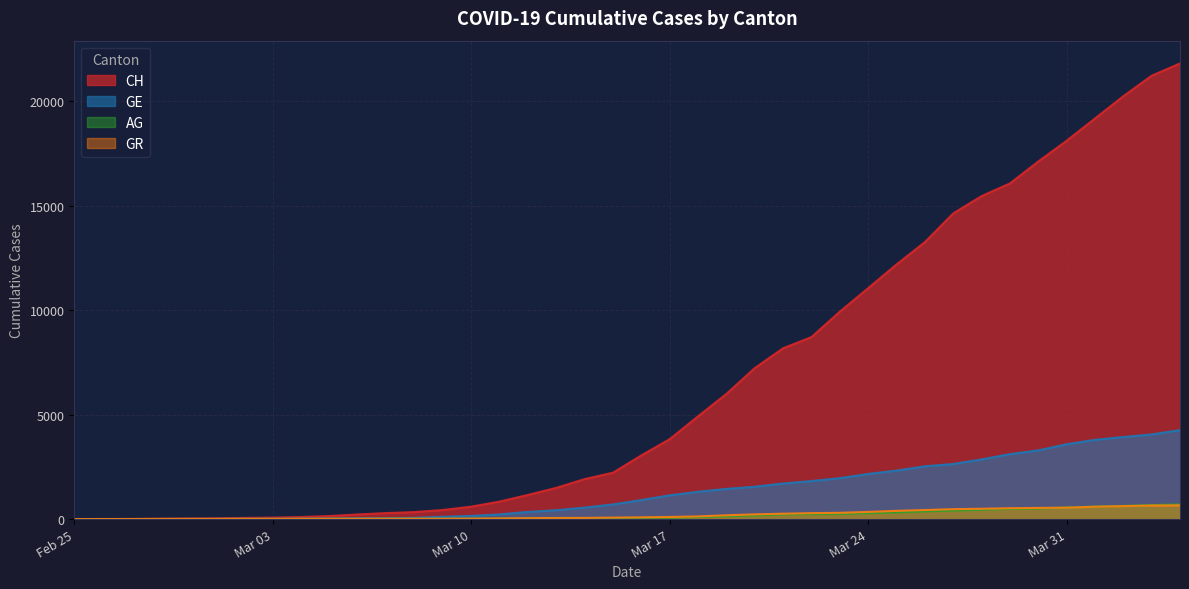

What is the sum of all CH values?

262094